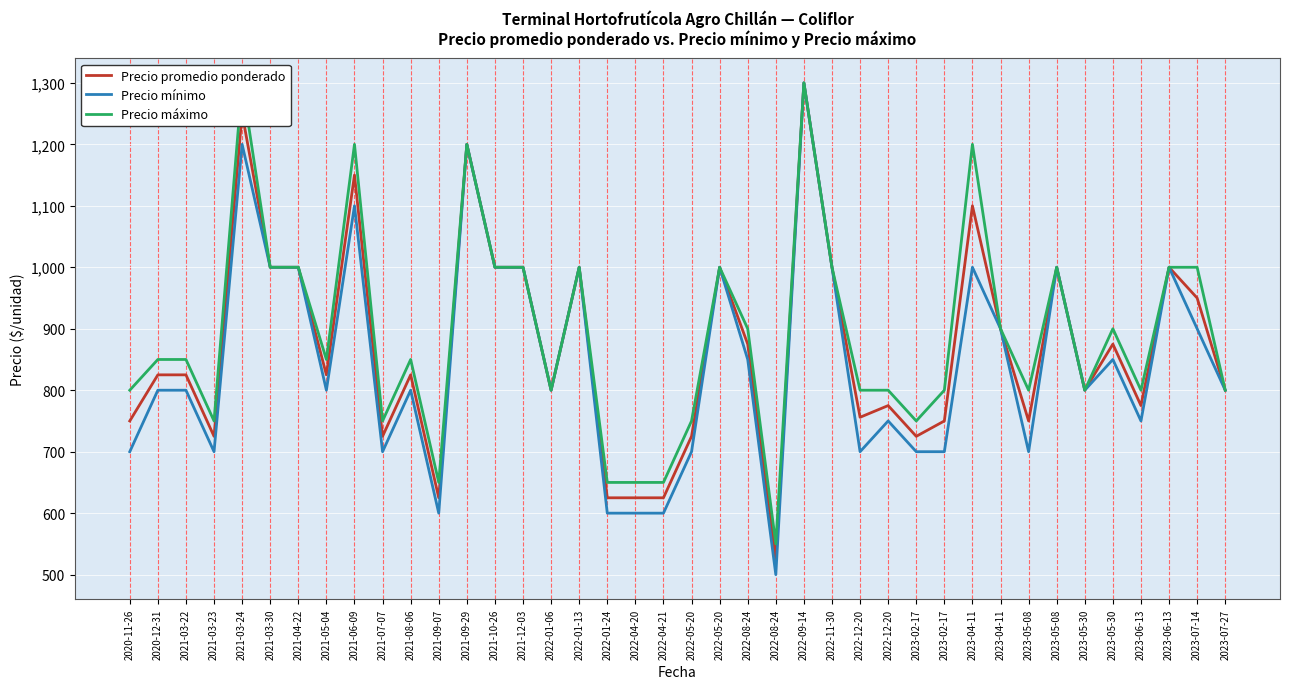

What is the total value across all series at 2023-06-13?

2325